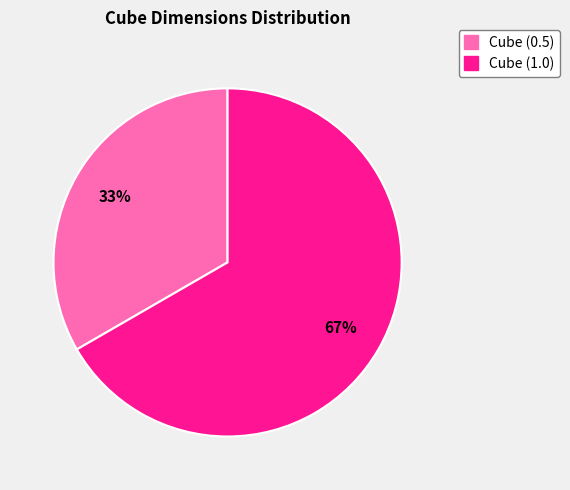

Which category has the biggest portion of the pie?

Cube (1.0)